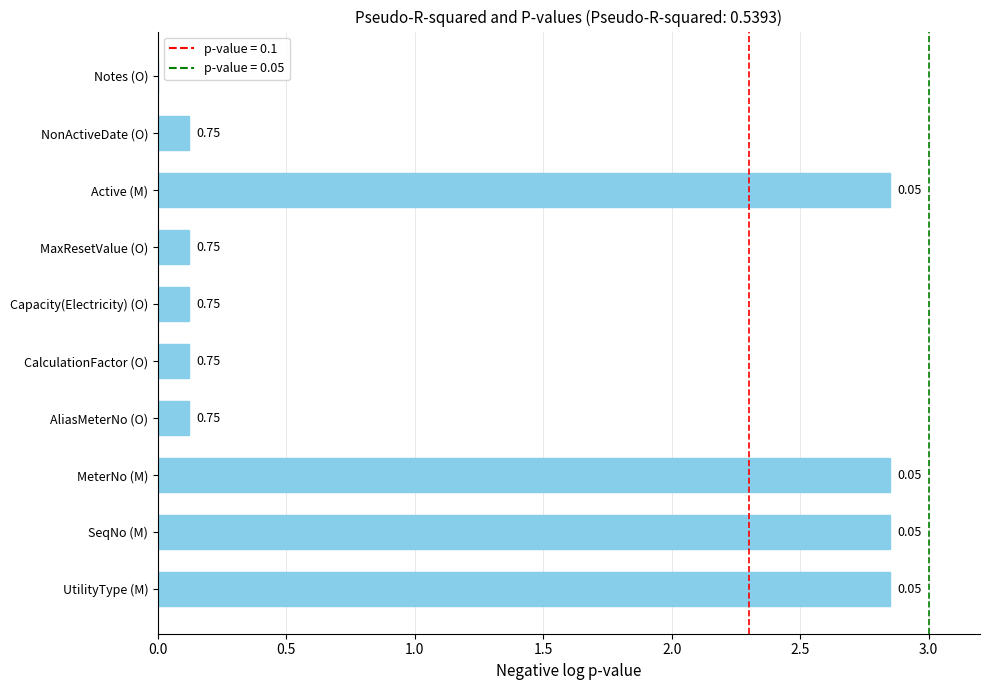

Are the bars horizontal?

Yes